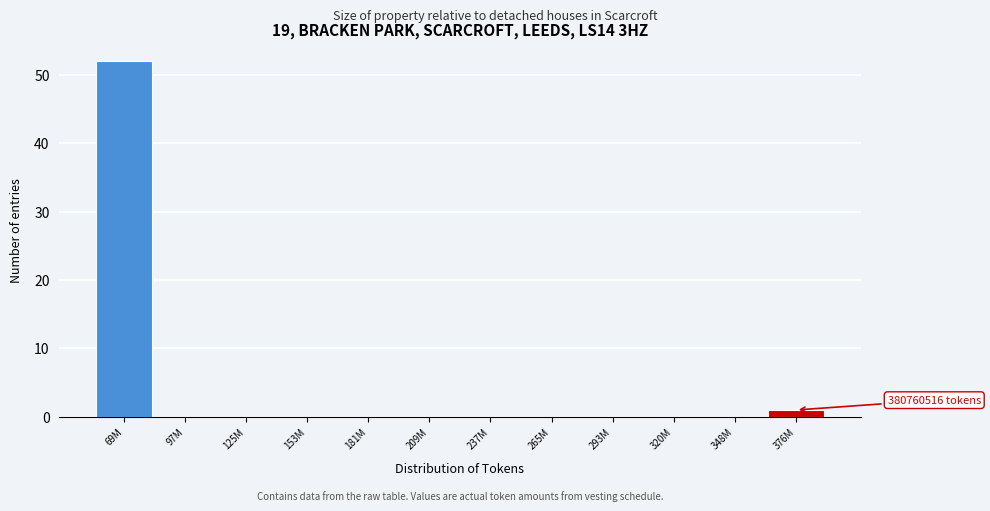

Reading left to right, what are all the values shown in this chart?

69M=52	97M=0	125M=0	153M=0	181M=0	209M=0	237M=0	265M=0	293M=0	320M=0	348M=0	376M=1